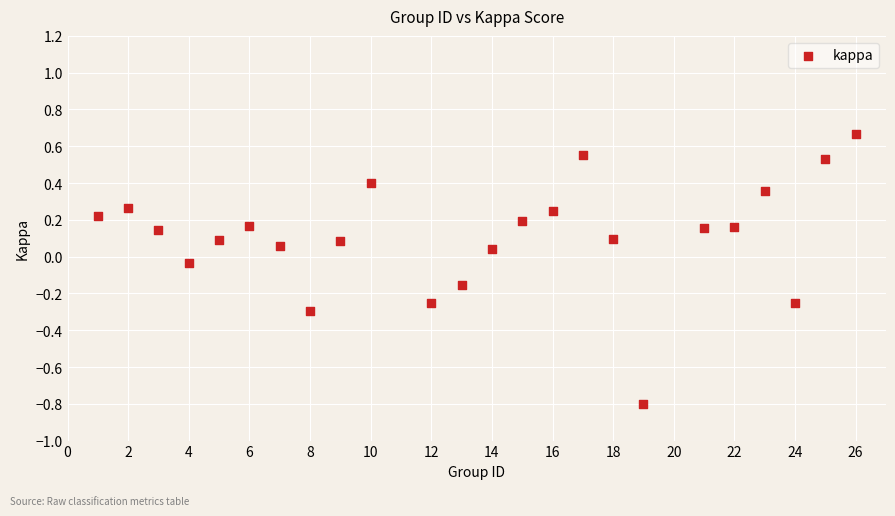

What is the range of Y values (max minus min)?

1.5